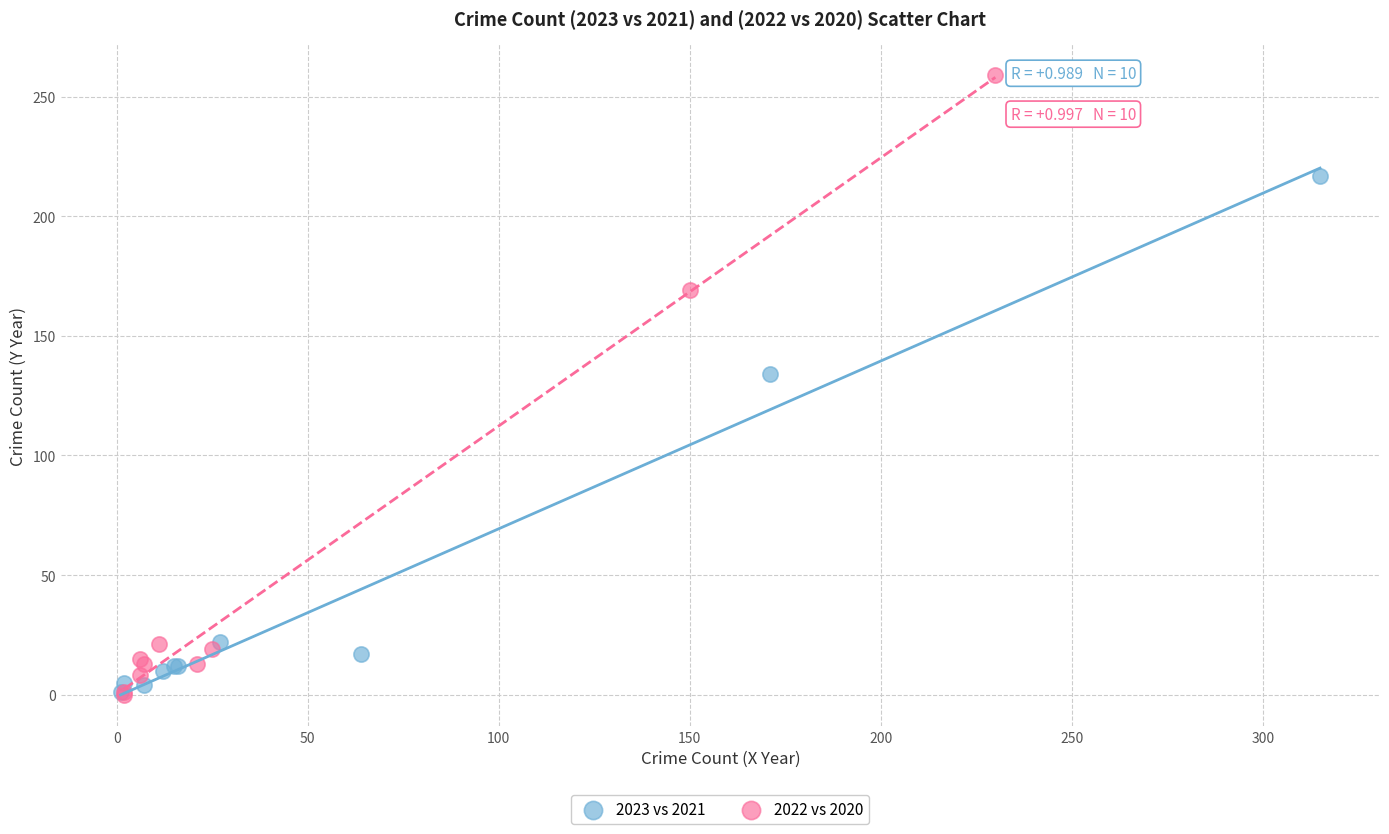

Which series contains the highest Y value?

2022 vs 2020